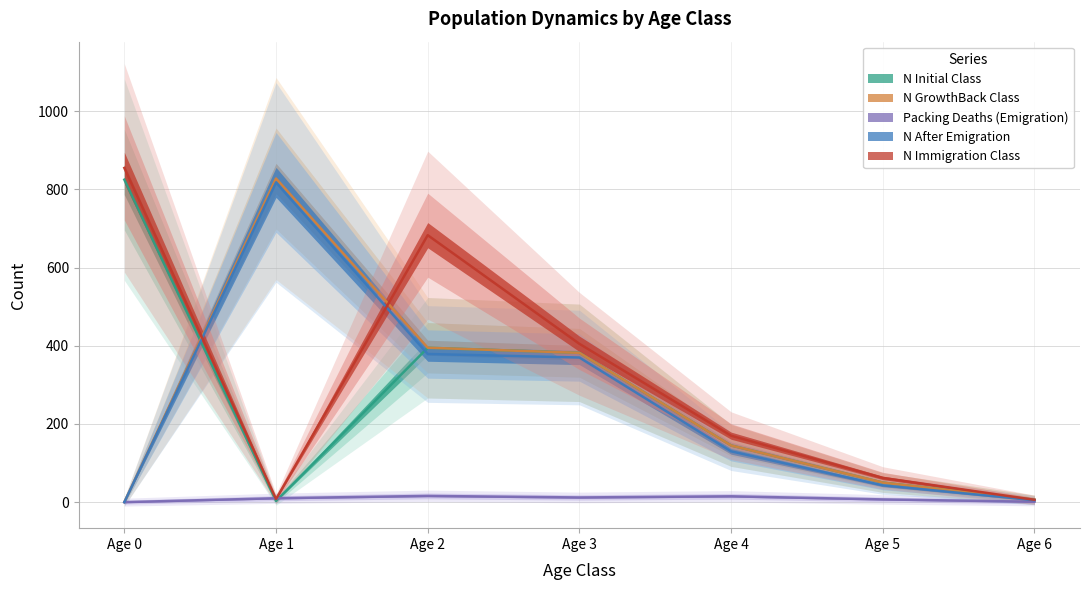

What is the value of the N_Initial_Class point at the 4th from the left?

382